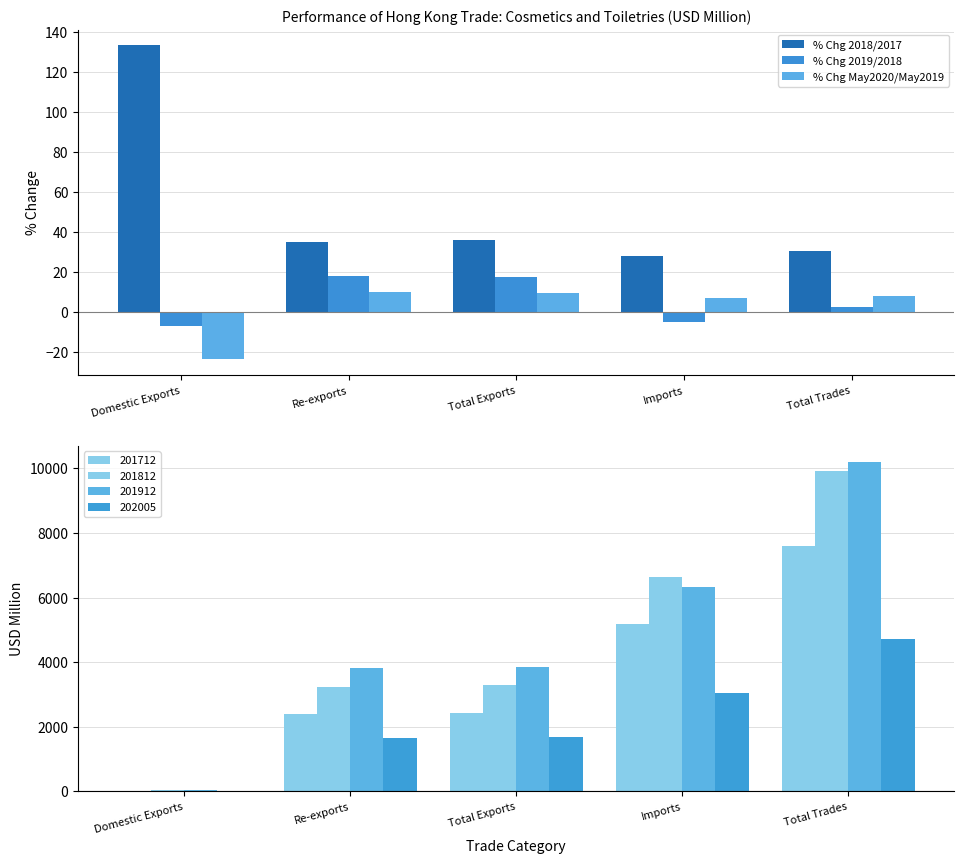

What is the maximum value for % Chg 2018/2017?

133.5